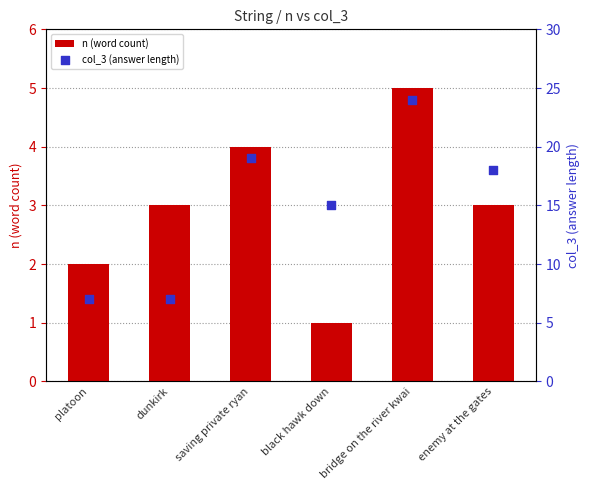

Which series has the widest spread of Y values?

col_3 (answer length)